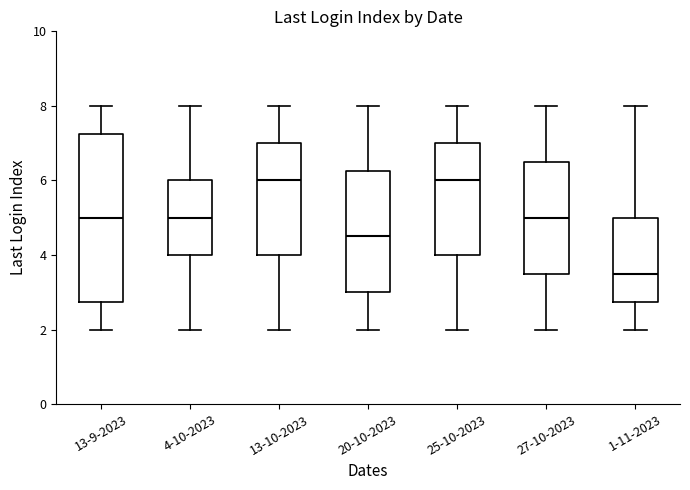

Reading left to right, read every box against the y-axis: the position of its median line, the range the box covers, and the ends of its whiskers. The values are not printed on the chart, so give them approximately, as read against the axis.

13-9-2023: median 5.0, box 2.8 to 7.2, whiskers 2.0 to 8.0
4-10-2023: median 5.0, box 4.0 to 6.0, whiskers 2.0 to 8.0
13-10-2023: median 6.0, box 4.0 to 7.0, whiskers 2.0 to 8.0
20-10-2023: median 4.6, box 3.0 to 6.2, whiskers 2.0 to 8.0
25-10-2023: median 6.0, box 4.0 to 7.0, whiskers 2.0 to 8.0
27-10-2023: median 5.0, box 3.6 to 6.6, whiskers 2.0 to 8.0
1-11-2023: median 3.6, box 2.8 to 5.0, whiskers 2.0 to 8.0